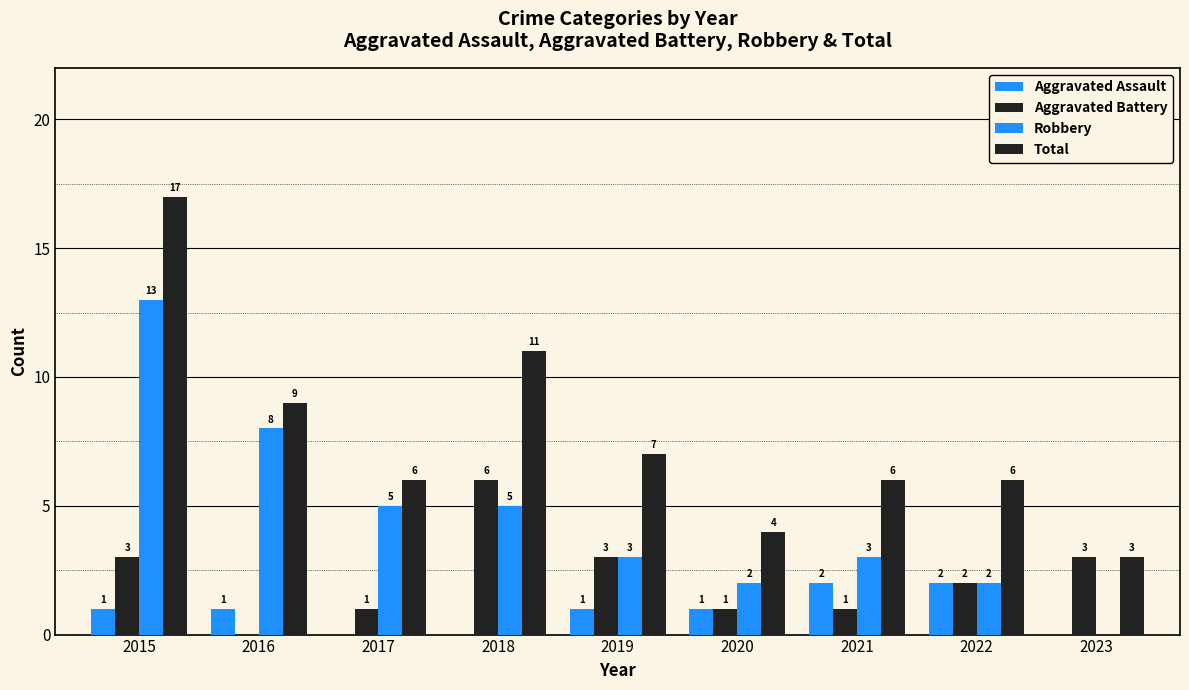

Reading right to left, list all the values displayed in this chart.

Aggravated Assault: 0	2	2	1	1	0	0	1	1
Aggravated Battery: 3	2	1	1	3	6	1	0	3
Robbery: 0	2	3	2	3	5	5	8	13
Total: 3	6	6	4	7	11	6	9	17